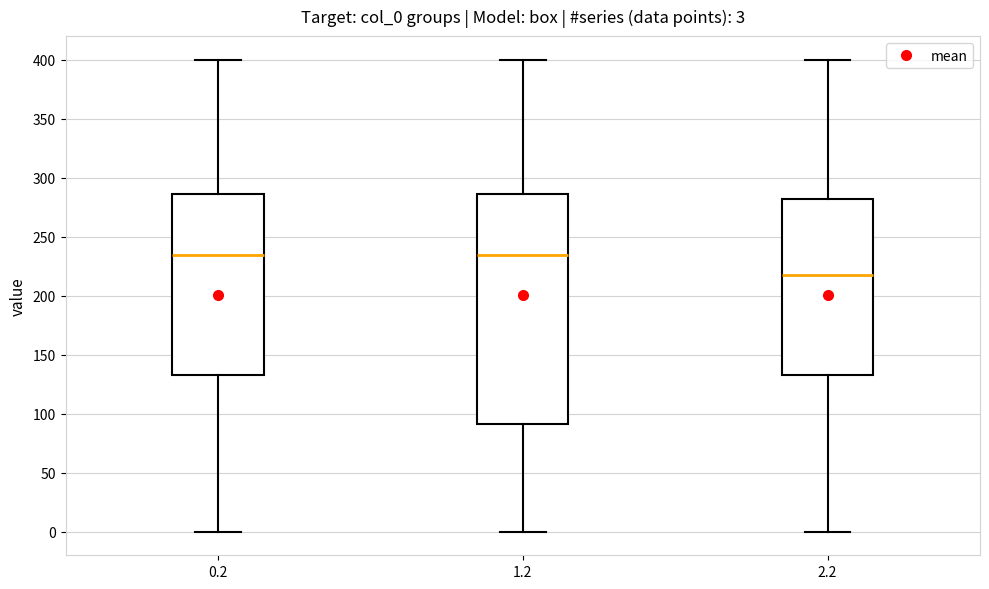

Comparing the boxes themselves (not the whiskers), which one is the tallest?

1.2